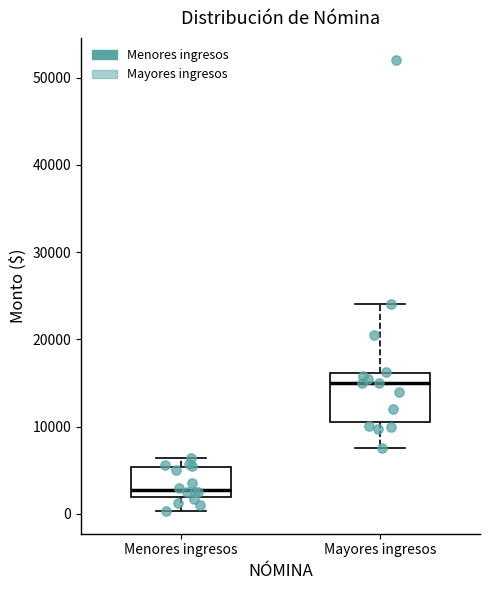

Where is the upper edge of the box for Menores ingresos on the y-axis? The values are not printed on the chart, so give them approximately, as read against the axis.

5000